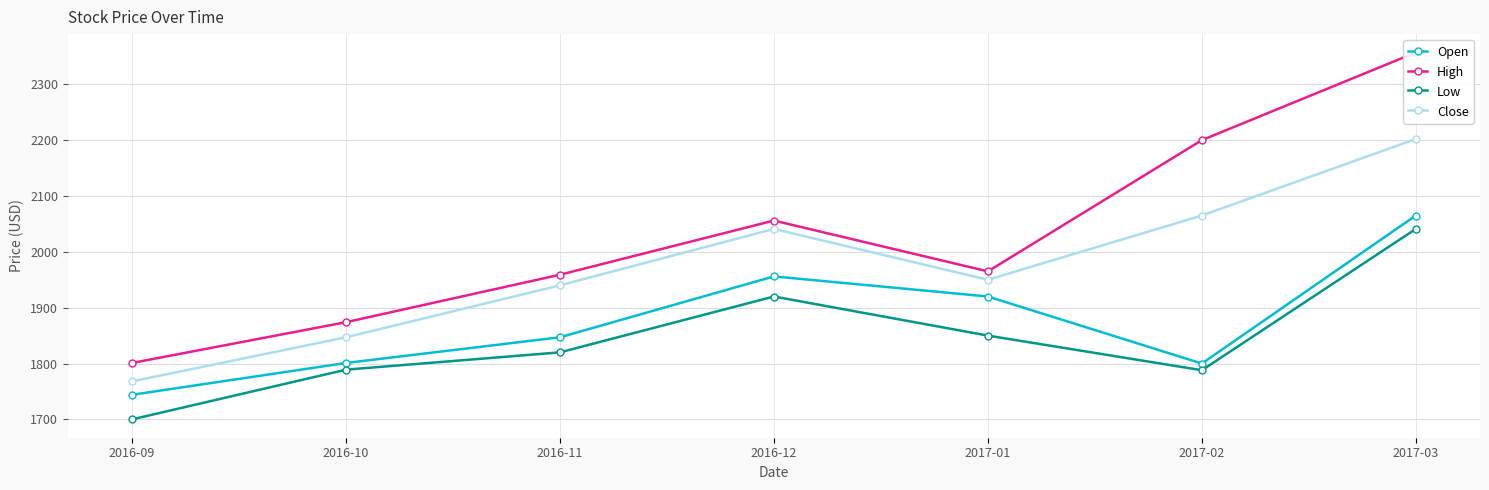

True or false: Close and Low cross at least once.

False